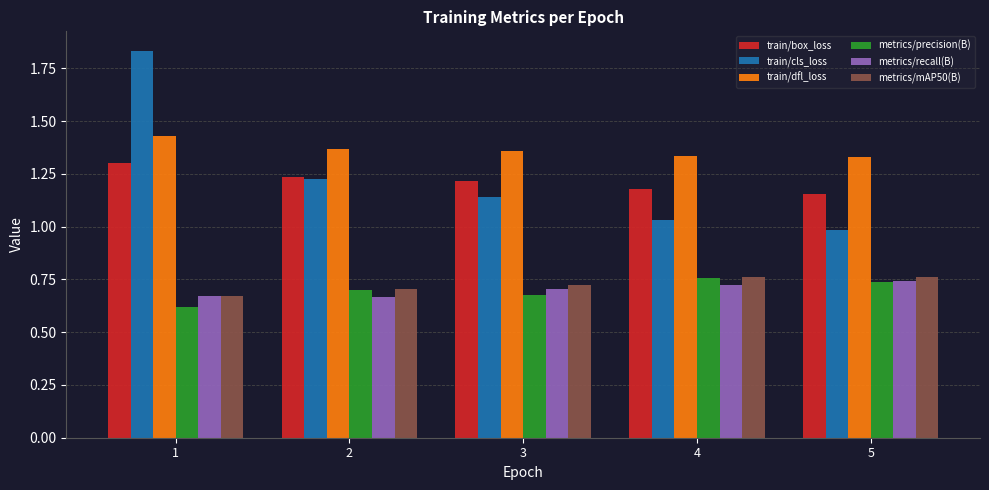

What is the sum of all metrics/precision(B) values?

3.5